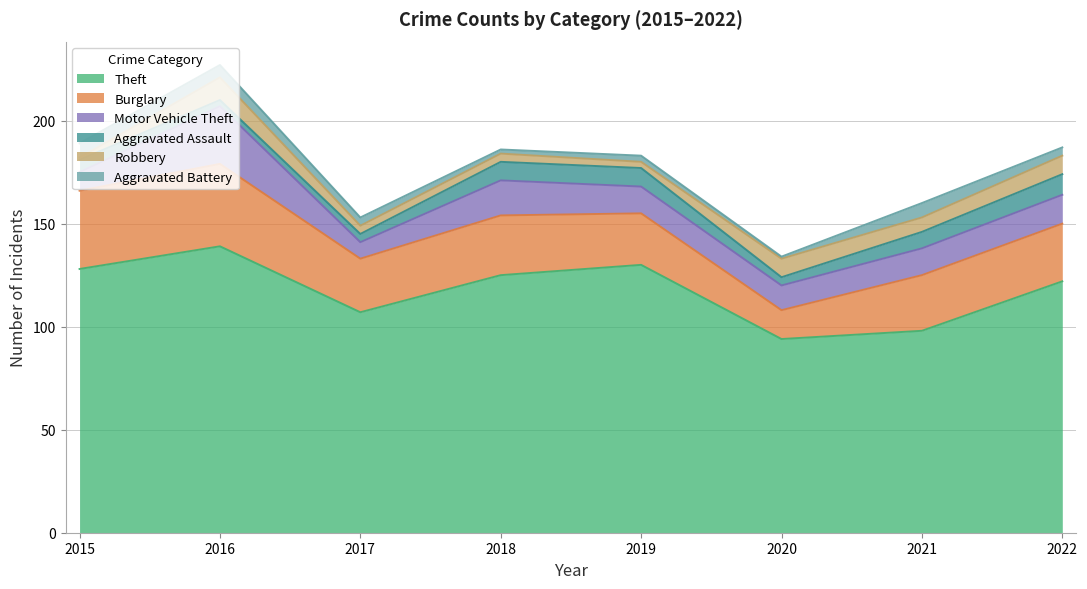

Rank the series by their maximum value, from highest to lowest.

Theft, Burglary, Motor Vehicle Theft, Robbery, Aggravated Assault, Aggravated Battery